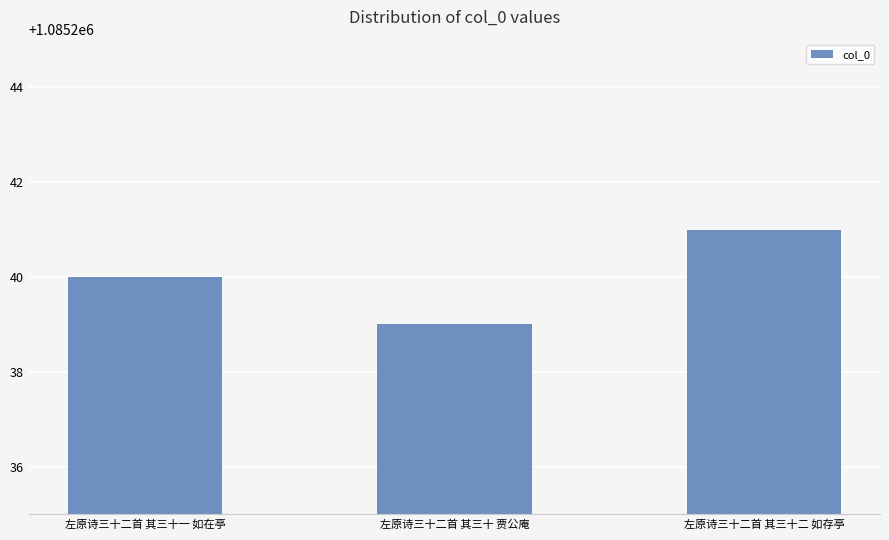

Reading right to left, extract all data points from this chart.

左原诗三十二首 其三十二 如存亭=1085241	左原诗三十二首 其三十 贾公庵=1085239	左原诗三十二首 其三十一 如在亭=1085240